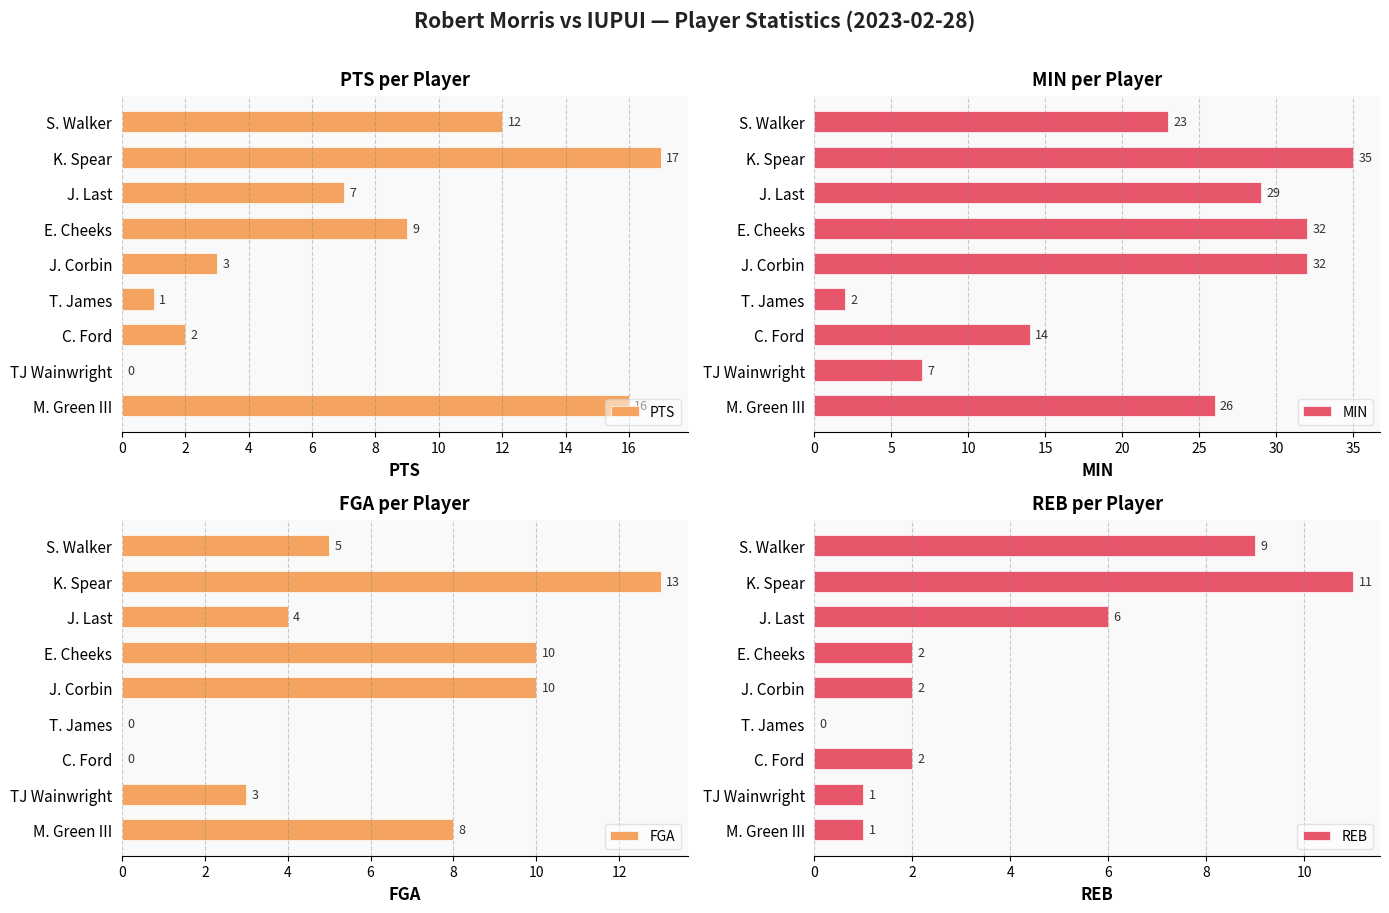

The PTS series shows 16 at M. Green III. True or false?

True